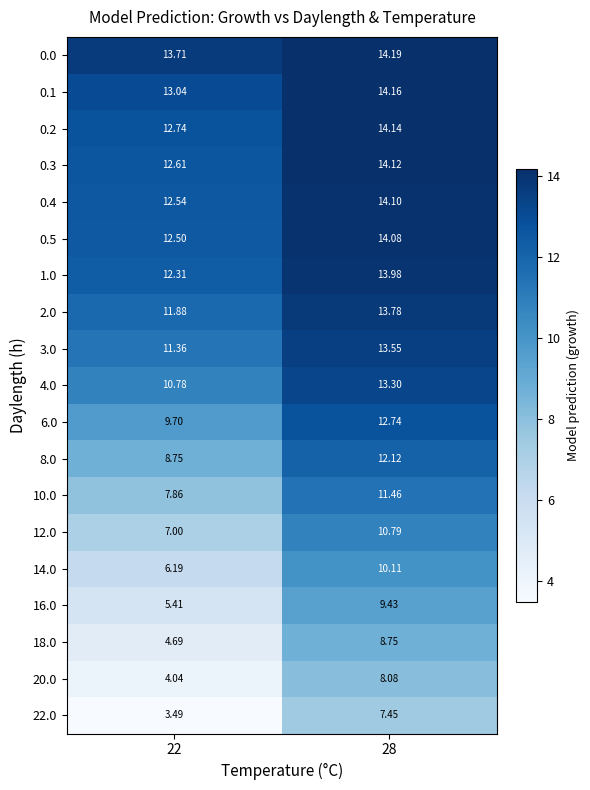

Is the value of 0.4 at 22 greater than the value of 22.0 at 22?

Yes